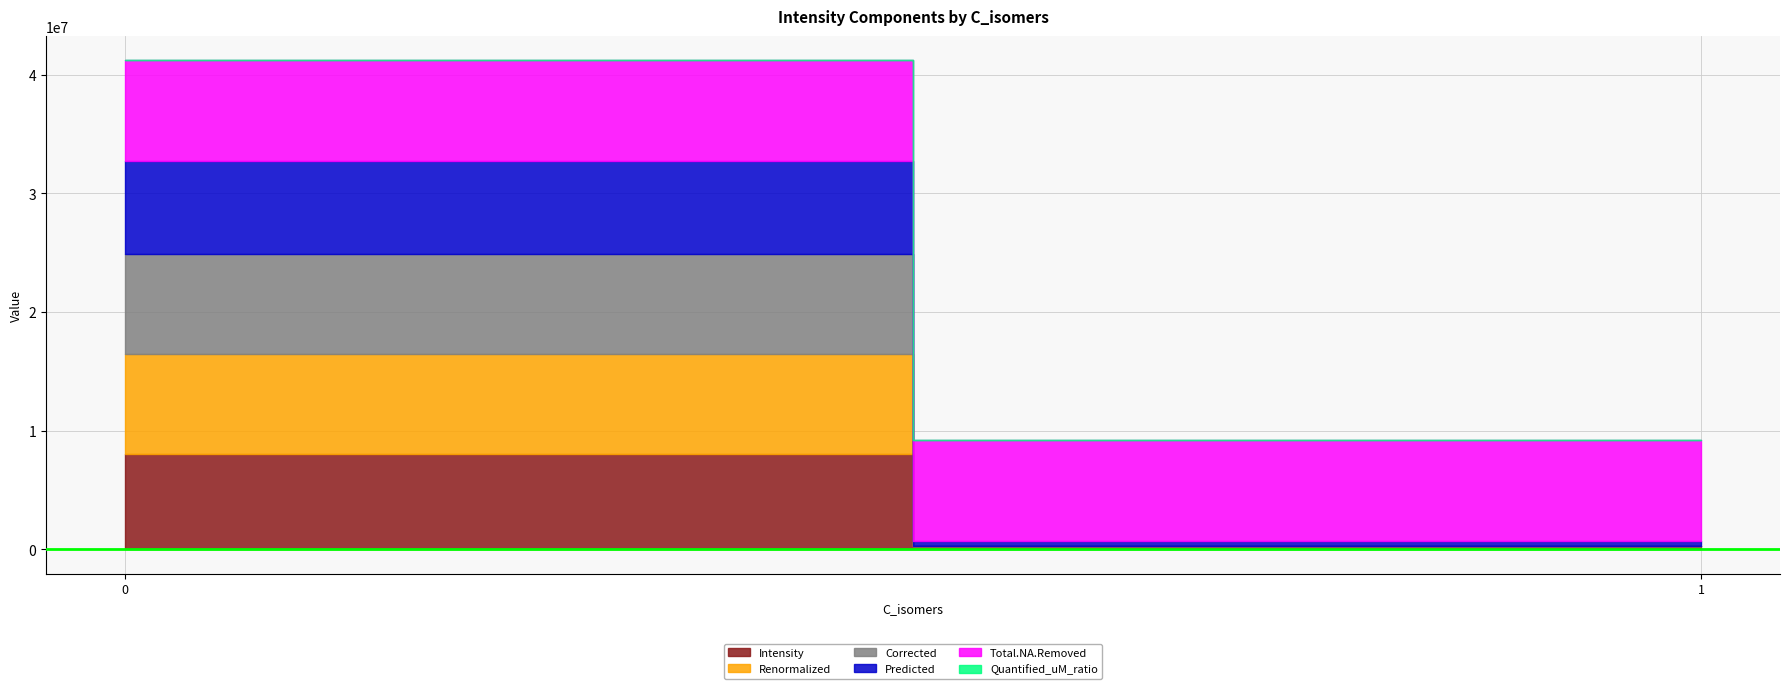

How many distinct data groups are displayed?

6